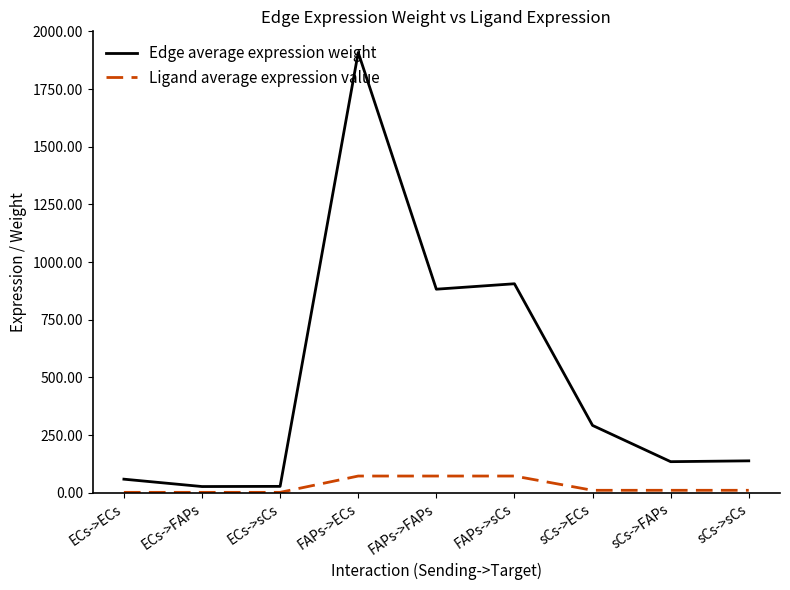

The value of Edge average expression weight at FAPs->ECs is 1908.4. True or false?

True